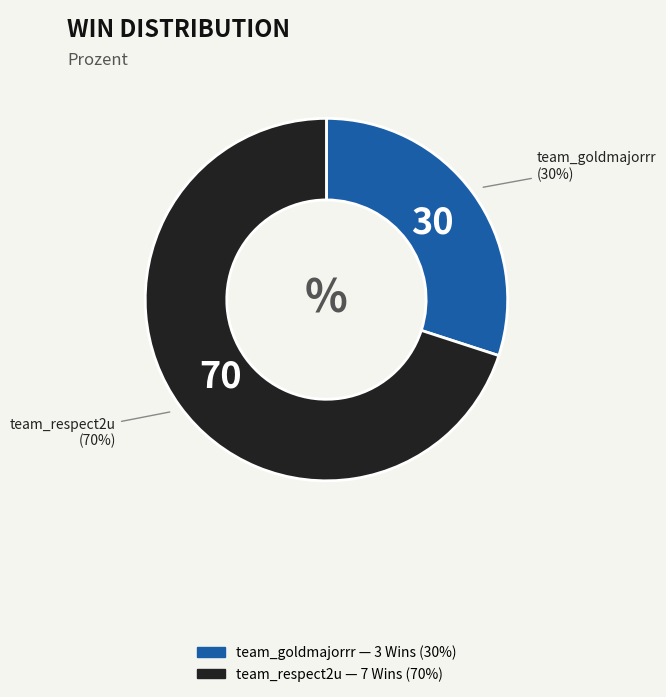

Do team_respect2u and team_goldmajorrr together represent more than half of the pie?

Yes